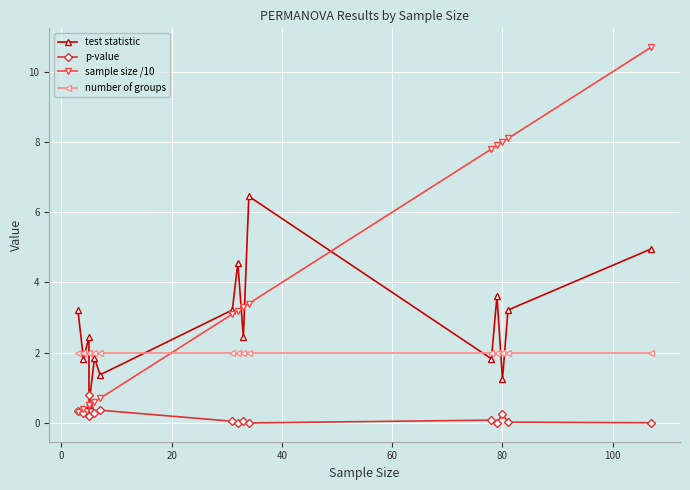

What are all the series names shown in the legend?

test statistic, p-value, sample size /10, number of groups